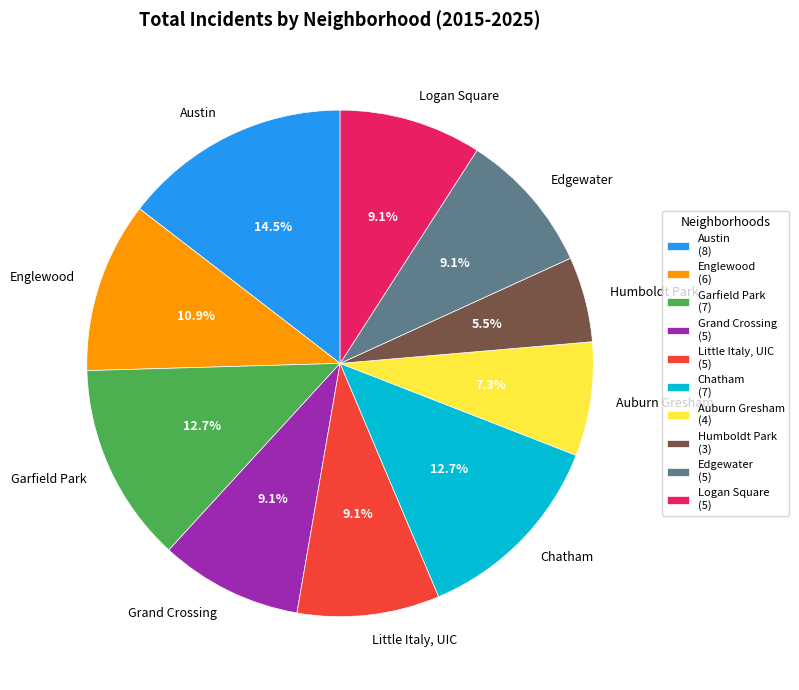

To the nearest percent, what percentage of the pie is Auburn Gresham?

7%